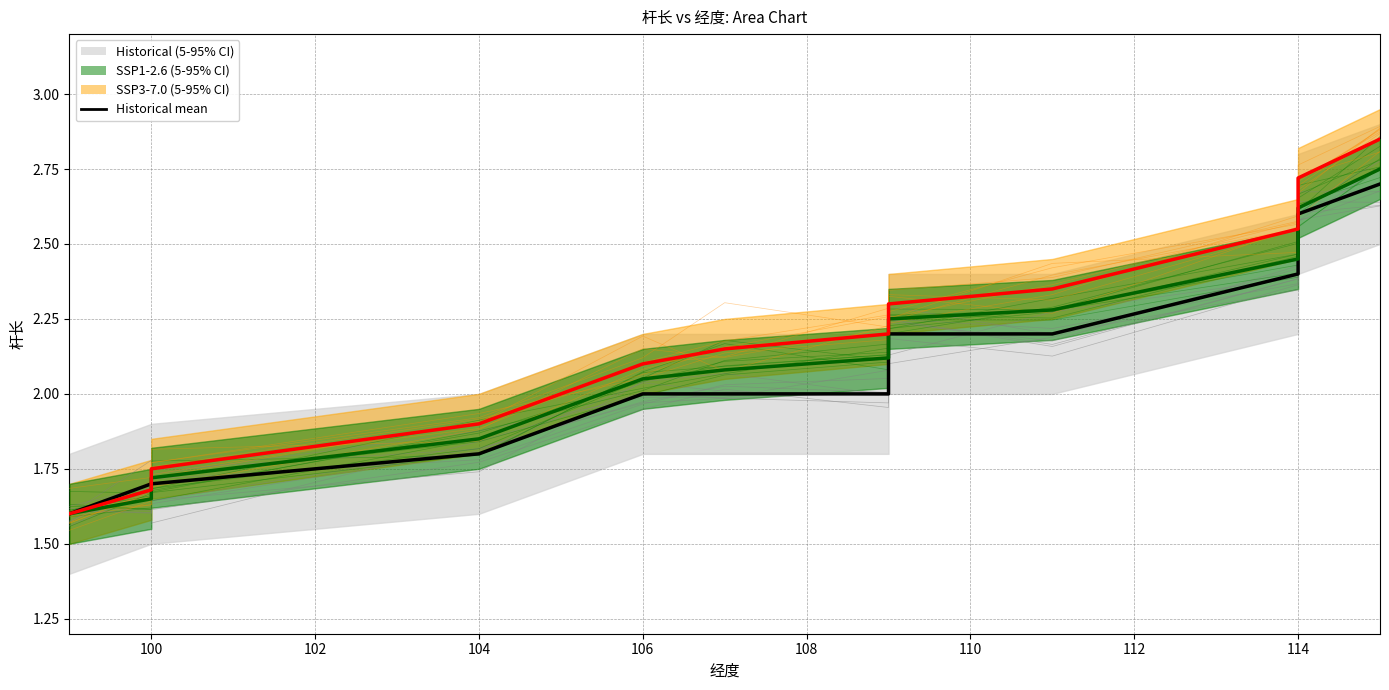

Where does the SSP3-7.0 mean series first go above 2?

106